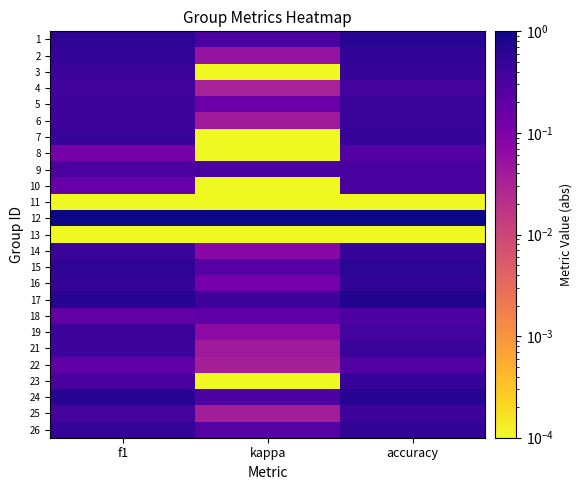

Reading left to right, list all the values displayed in this chart.

1: f1=0.6	kappa=0.3	accuracy=0.6
2: f1=0.5	kappa=0.1	accuracy=0.6
3: f1=0.5	kappa=0.0	accuracy=0.5
4: f1=0.4	kappa=0.0	accuracy=0.4
5: f1=0.4	kappa=0.2	accuracy=0.5
6: f1=0.4	kappa=0.0	accuracy=0.5
7: f1=0.5	kappa=0.0	accuracy=0.5
8: f1=0.1	kappa=0.0	accuracy=0.3
9: f1=0.3	kappa=0.3	accuracy=0.3
10: f1=0.2	kappa=0.0	accuracy=0.3
11: f1=0.0	kappa=0.0	accuracy=0.0
12: f1=1.0	kappa=1.0	accuracy=1.0
13: f1=0.0	kappa=0.0	accuracy=0.0
14: f1=0.5	kappa=0.1	accuracy=0.5
15: f1=0.6	kappa=0.2	accuracy=0.6
16: f1=0.5	kappa=0.1	accuracy=0.5
17: f1=0.7	kappa=0.4	accuracy=0.7
18: f1=0.2	kappa=0.2	accuracy=0.3
19: f1=0.4	kappa=0.1	accuracy=0.4
21: f1=0.4	kappa=0.0	accuracy=0.5
22: f1=0.2	kappa=0.0	accuracy=0.3
23: f1=0.3	kappa=0.0	accuracy=0.5
24: f1=0.7	kappa=0.3	accuracy=0.7
25: f1=0.4	kappa=0.0	accuracy=0.4
26: f1=0.5	kappa=0.2	accuracy=0.6